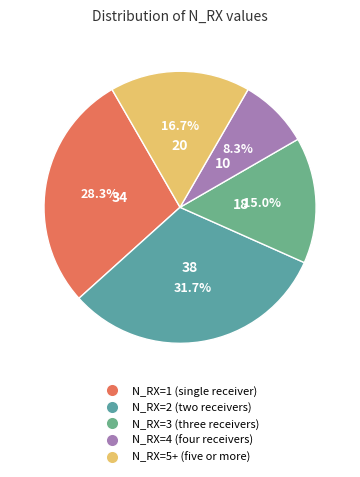

Rank the categories by value from lowest to highest.

N_RX=4 (four receivers), N_RX=3 (three receivers), N_RX=5+ (five or more), N_RX=1 (single receiver), N_RX=2 (two receivers)